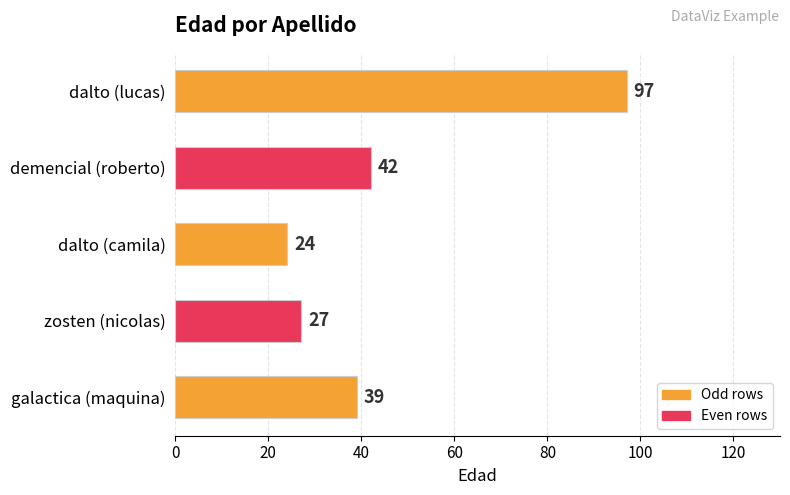

What is the sum of all values?

229